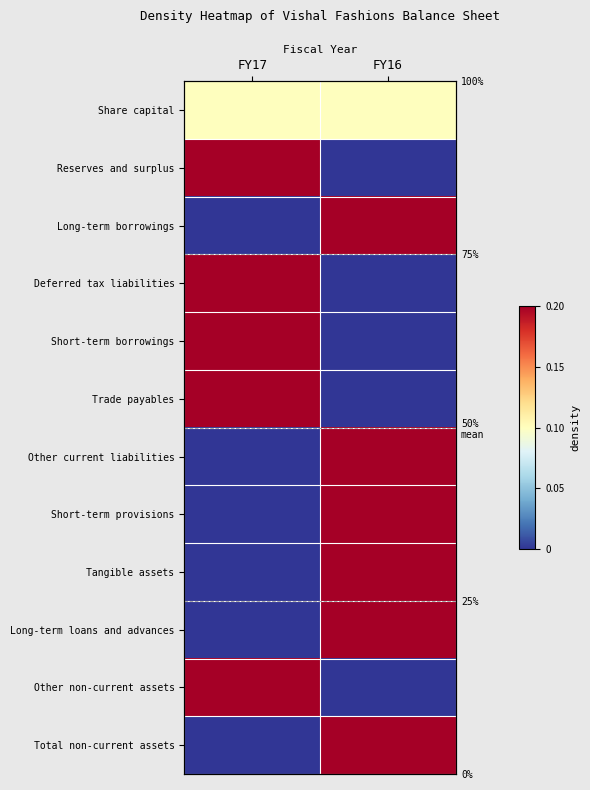

What is the total value across all series at FY17?

5.5